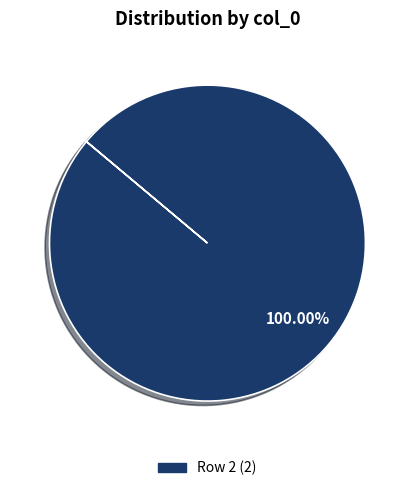

Is there any slice that represents more than half of the pie?

Yes